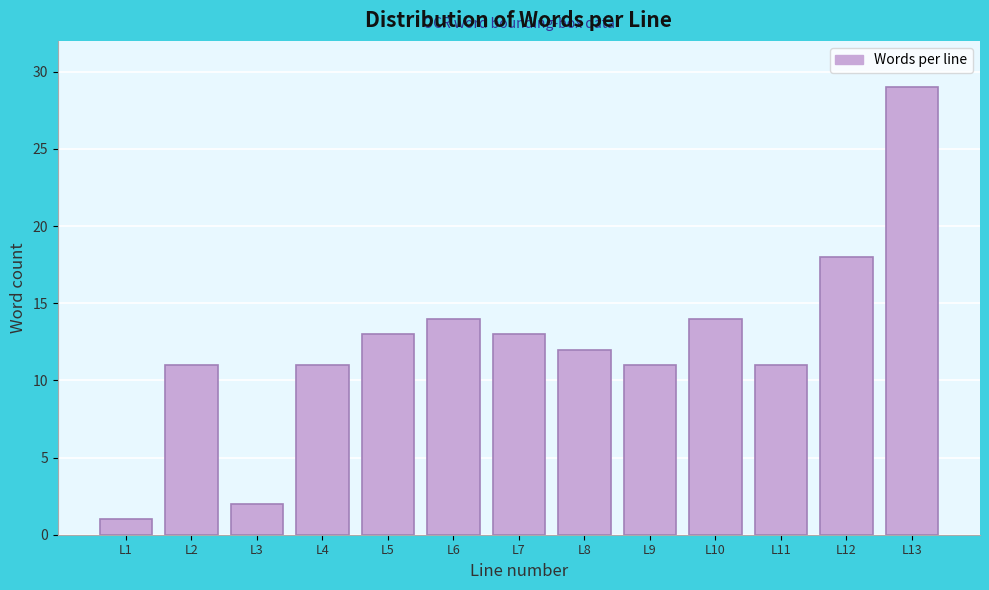

Reading left to right, what are all the values shown in this chart?

L1=1	L2=11	L3=2	L4=11	L5=13	L6=14	L7=13	L8=12	L9=11	L10=14	L11=11	L12=18	L13=29